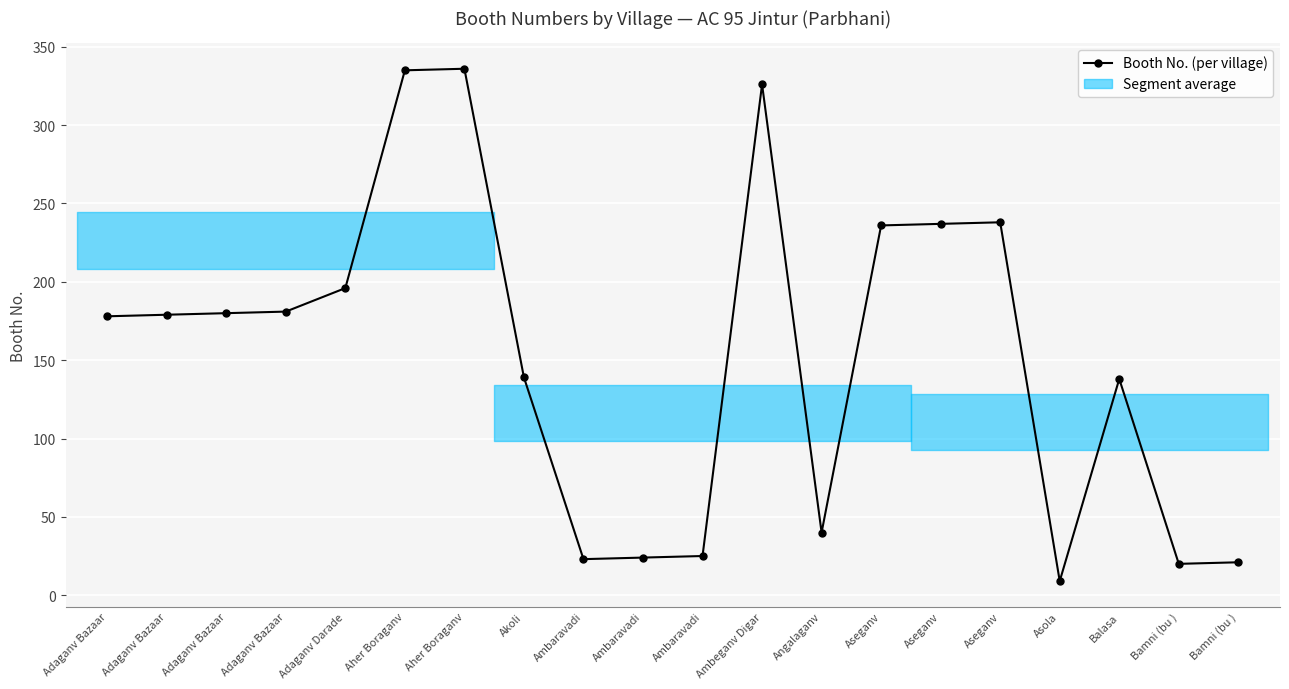

What is the greatest value displayed?

336